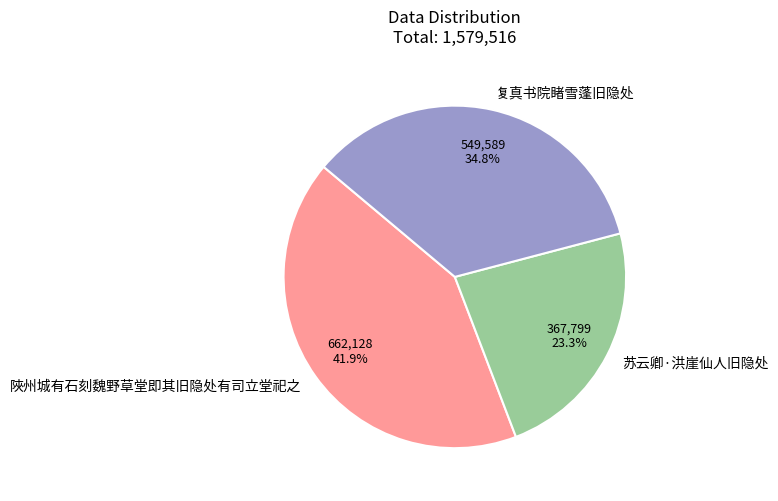

True or false: 陜州城有石刻魏野草堂即其旧隐处有司立堂祀之 accounts for 50% of the total.

False